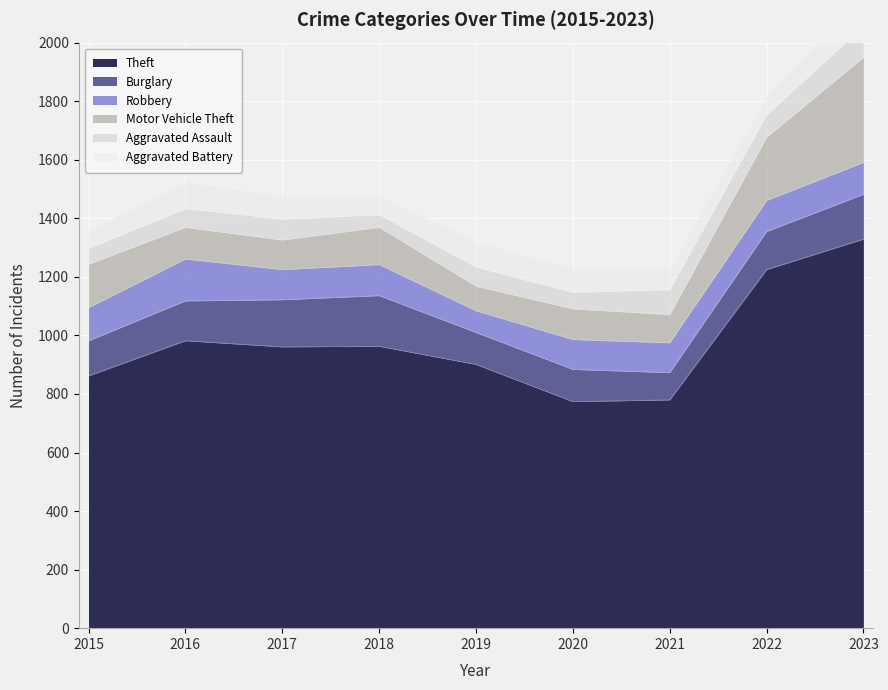

In Theft, how many points are higher than both neighbors (excluding endpoints)?

2